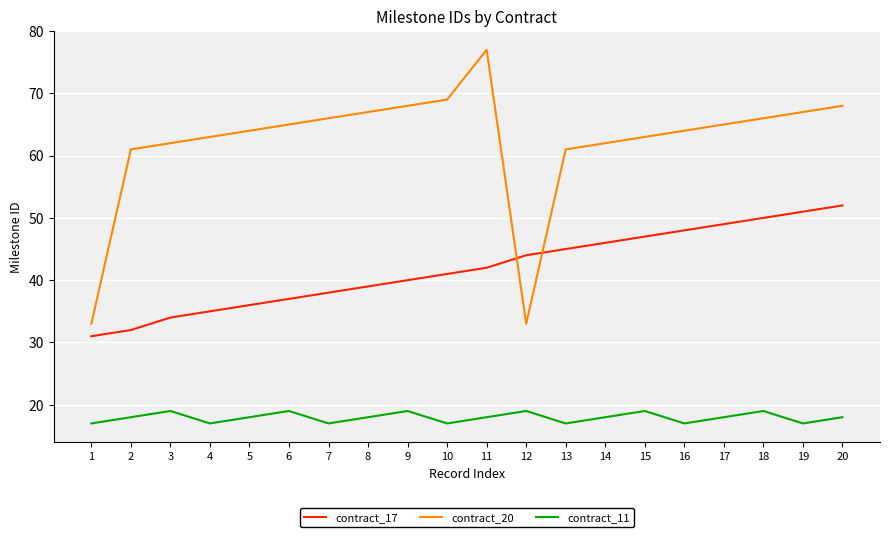

Which series has the widest spread of values?

contract_20